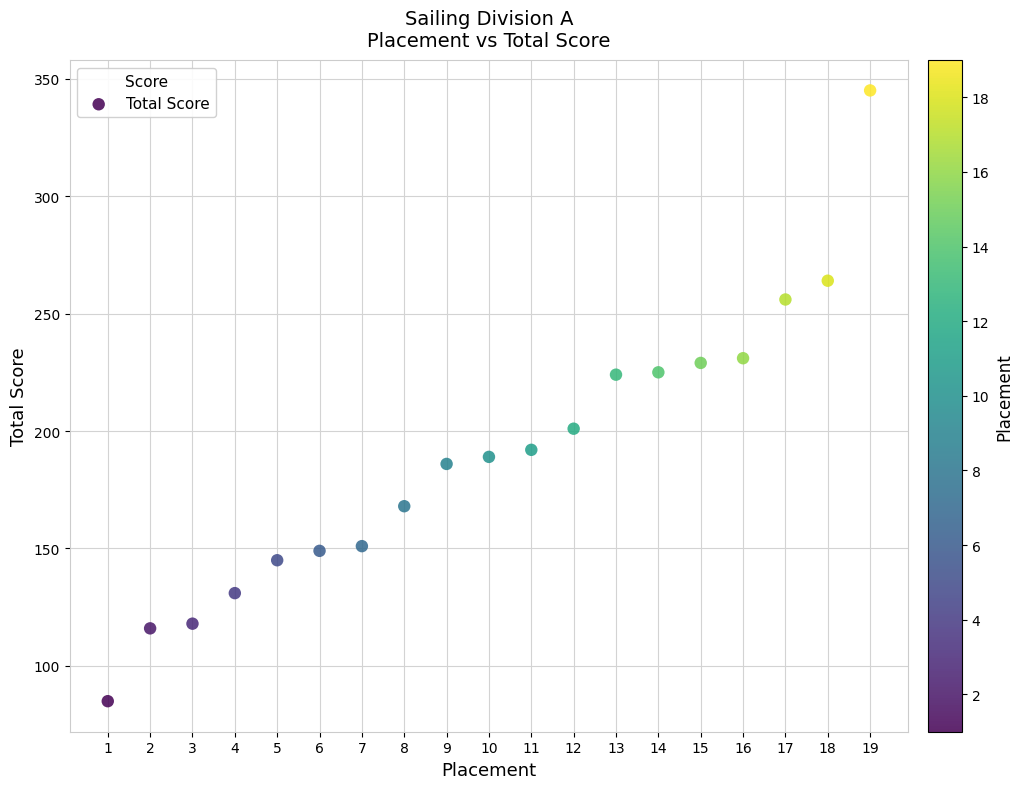

What is the range of X values (max minus min)?

18